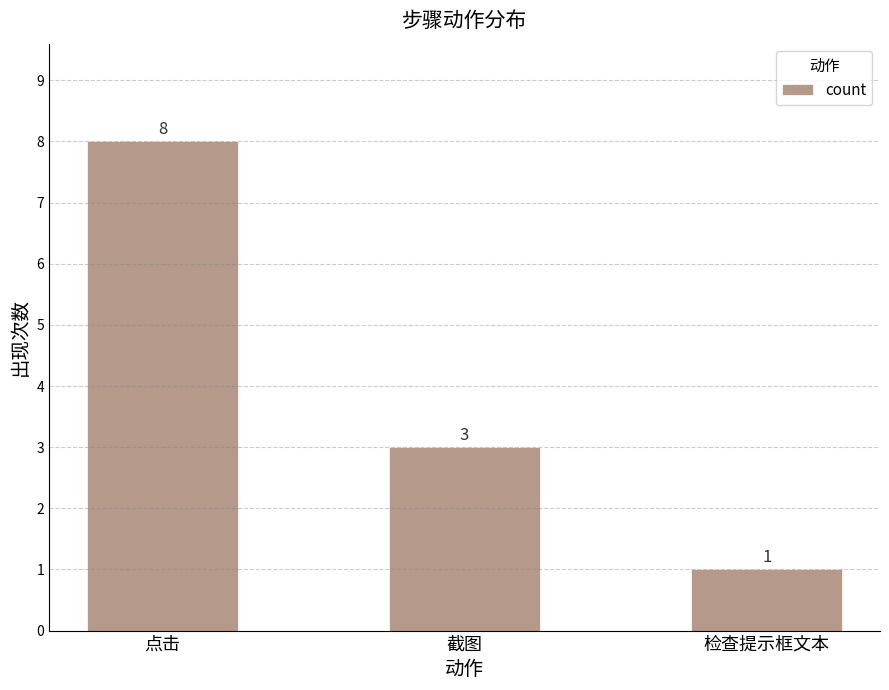

The value at 点击 is 12. True or false?

False